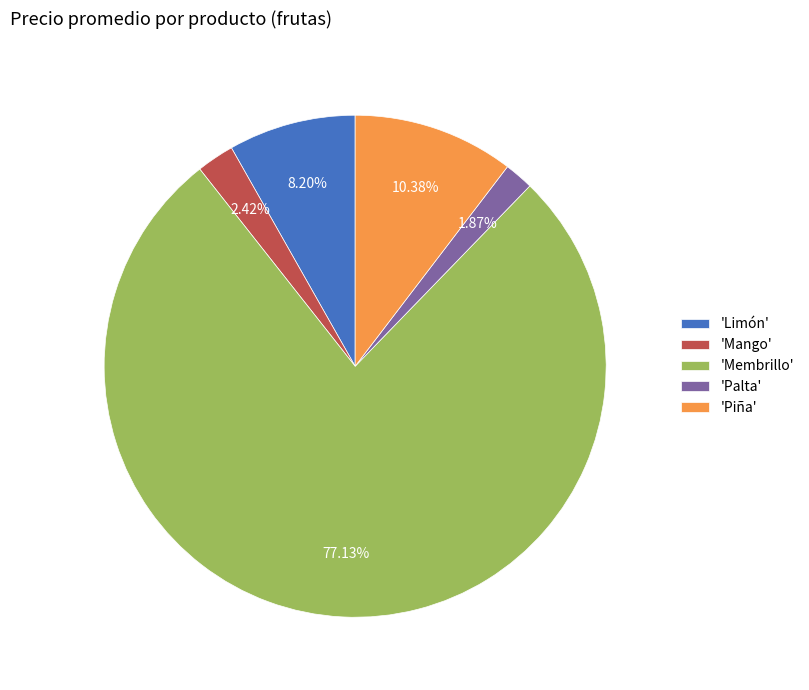

What is the majority slice?

'Membrillo'